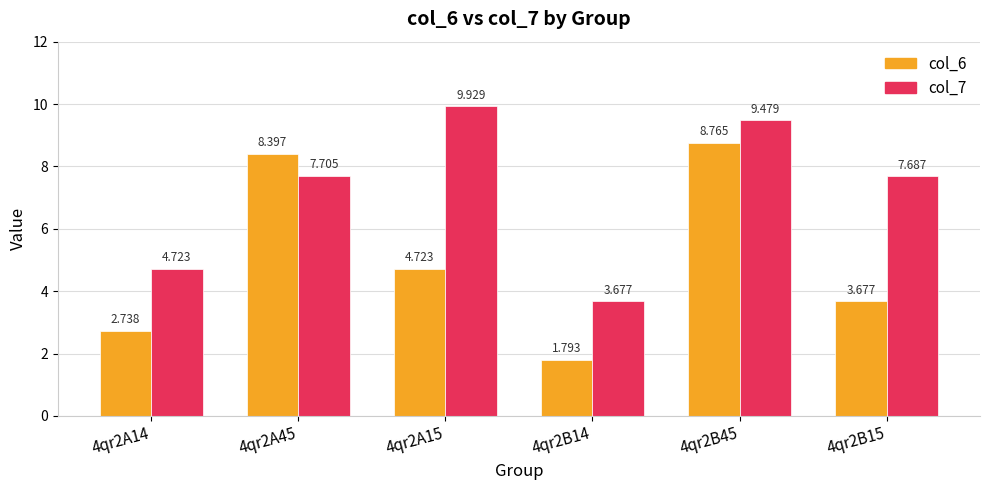

What position from the right is 4qr2A45?

5